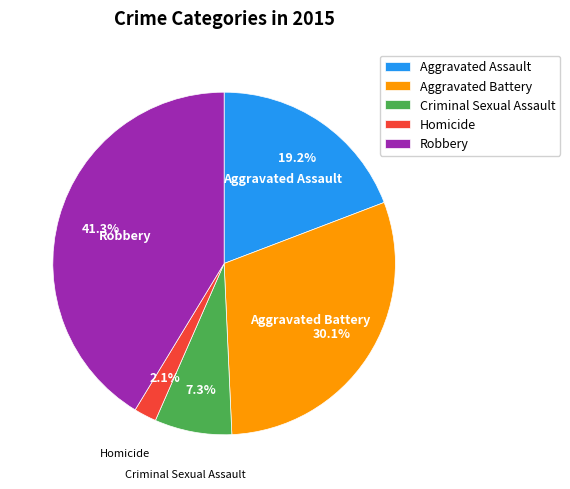

To the nearest percent, what portion does Criminal Sexual Assault represent?

7%